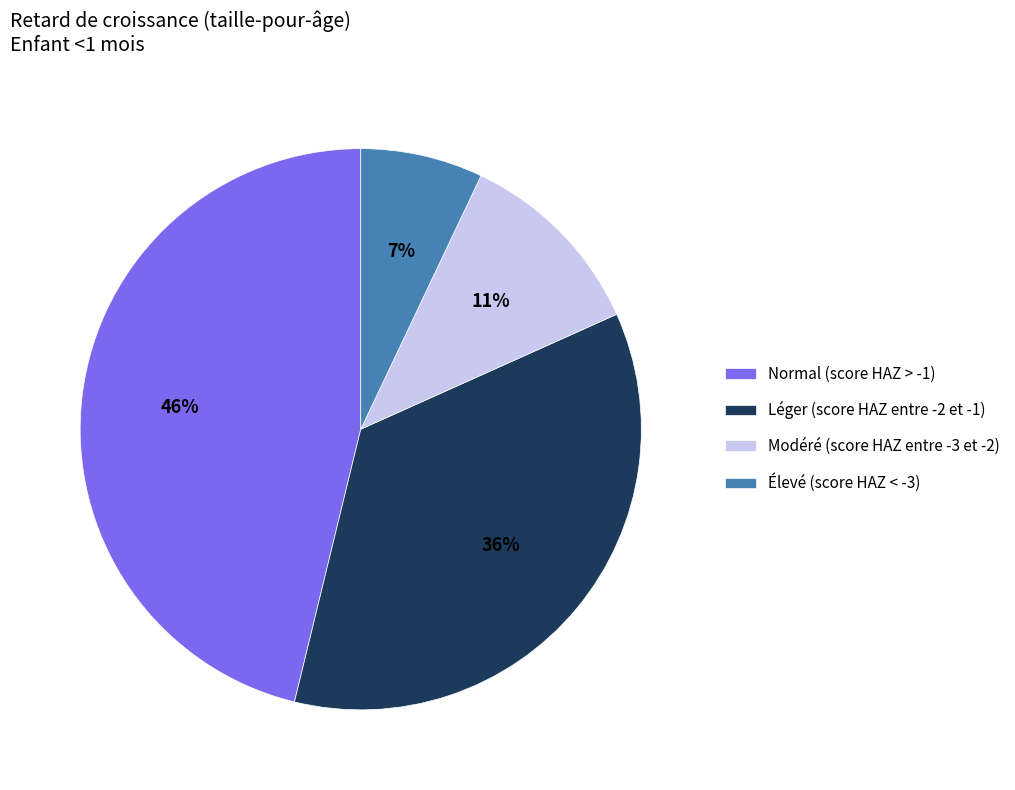

Which slice is the largest?

Normal (score HAZ > -1)